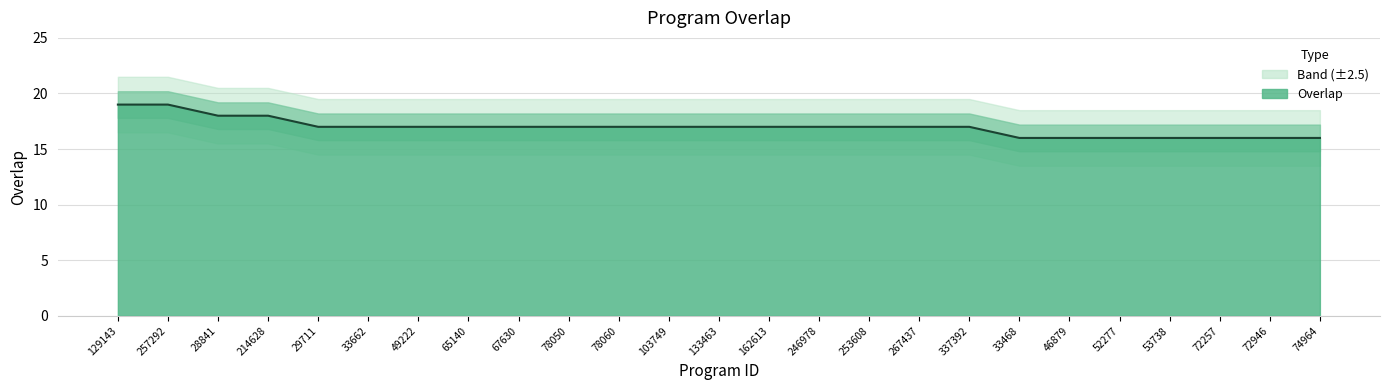

Read the value at 253608.

17